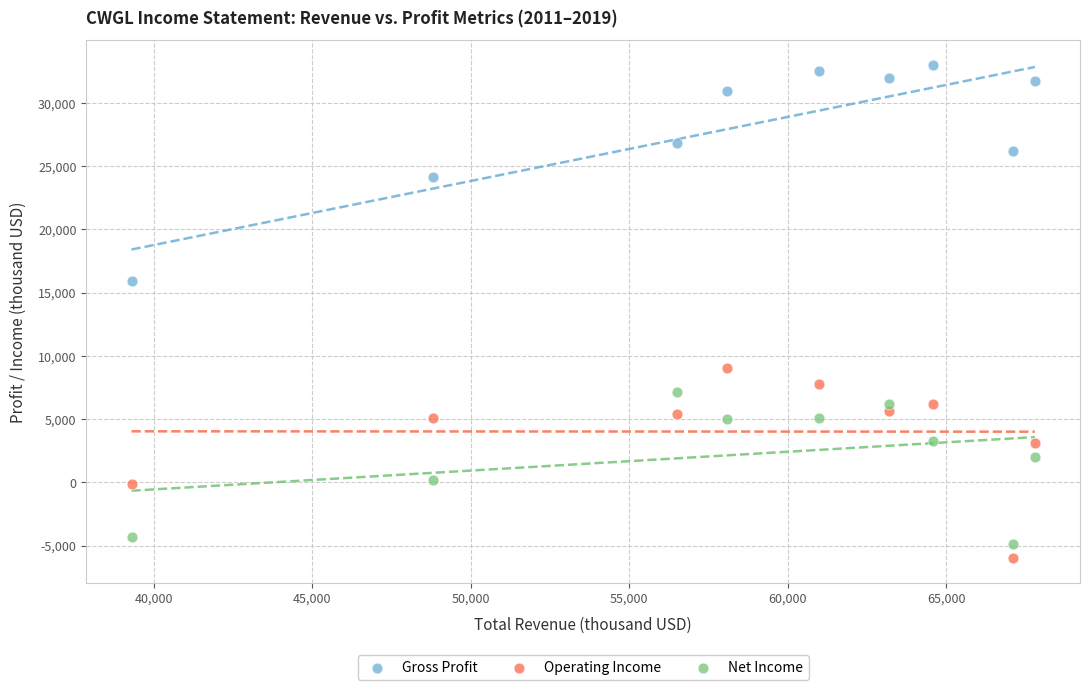

Which series reaches the maximum Y coordinate?

Gross Profit